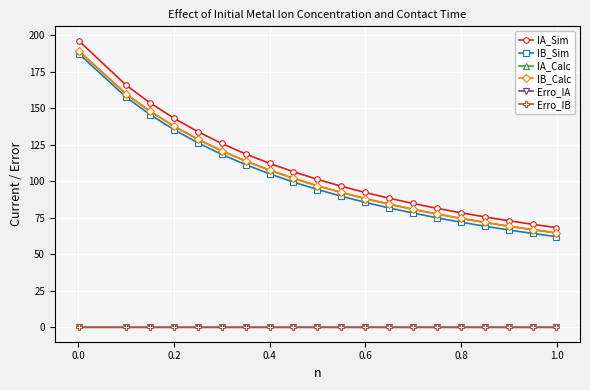

At how many categories does at least one series exceed 35?

20